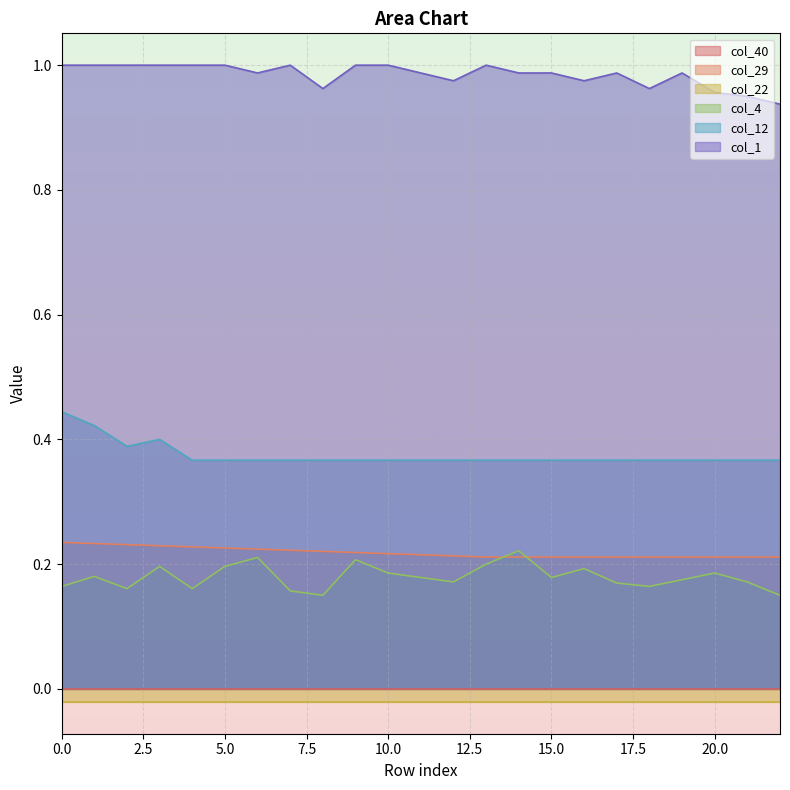

What is the difference between the second highest and second lowest values in the col_12 series?

0.1